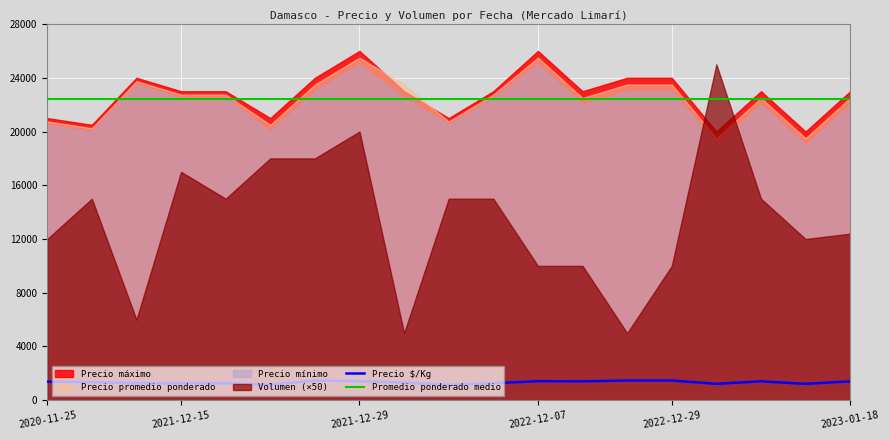

Between 2021-12-16 and 2021-12-29, which series saw the biggest shift?

Precio maximo